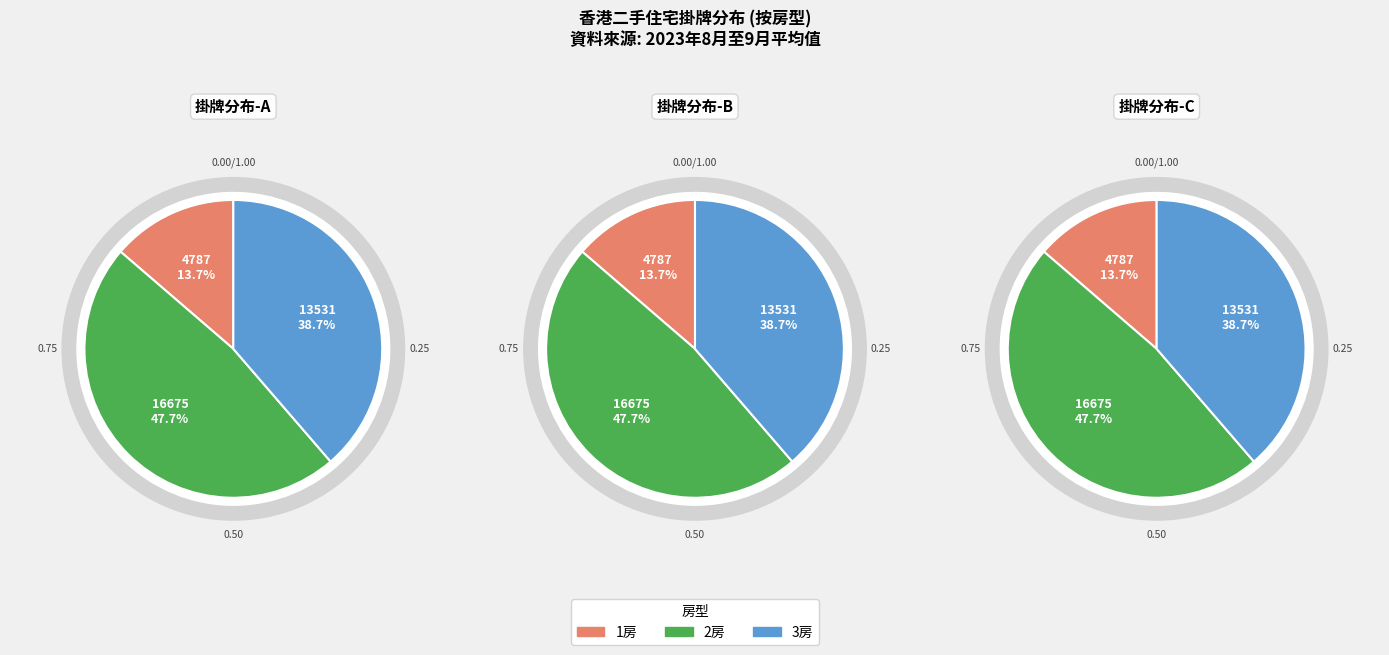

Is there a majority slice in this chart?

No